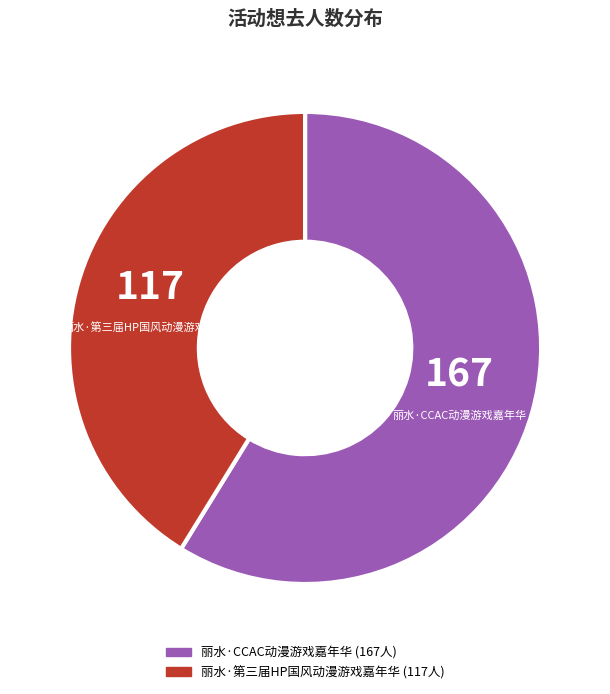

The 丽水·CCAC动漫游戏嘉年华 slice represents 52% of the pie. True or false?

False